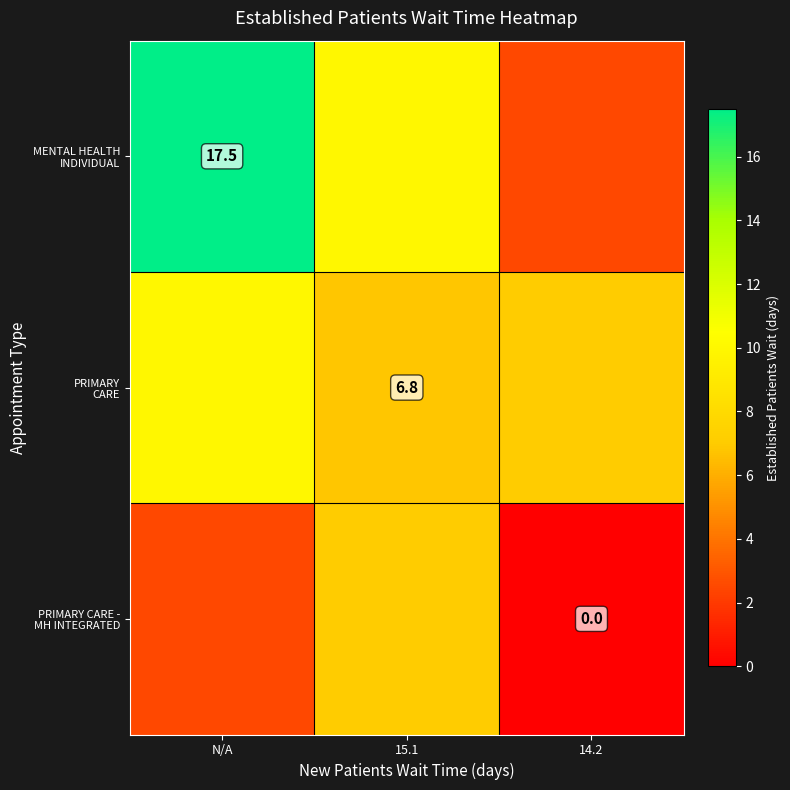

Is it true that MENTAL HEALTH INDIVIDUAL equals 4.3 at 14.2?

False